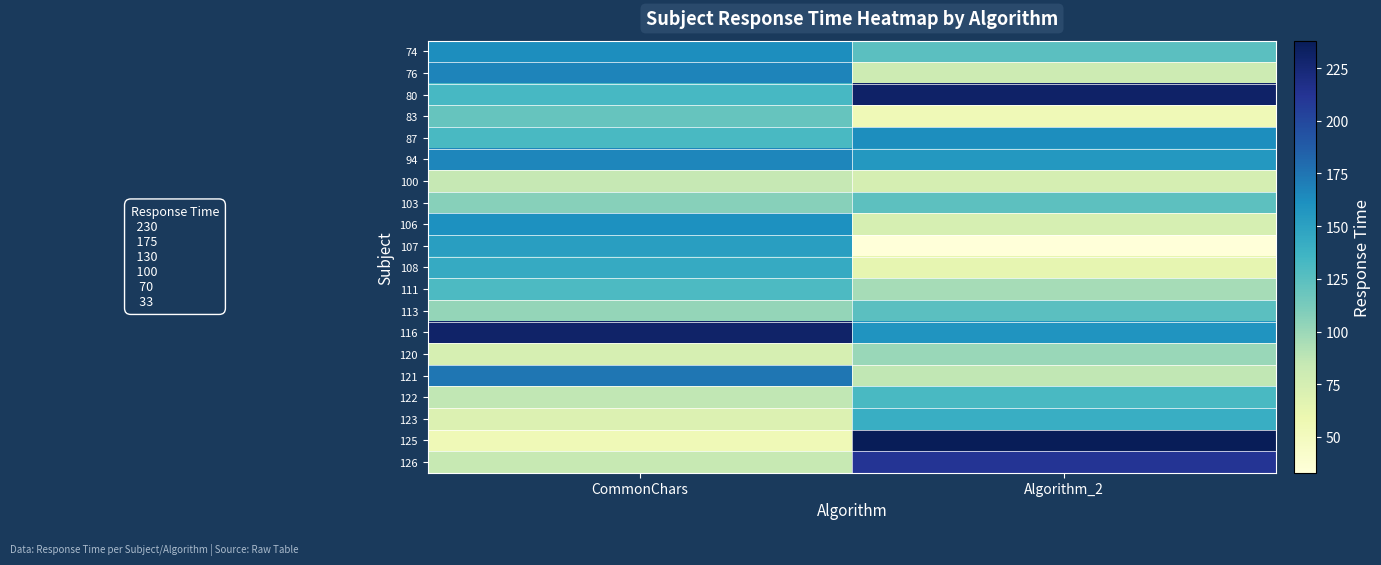

What is the total value across all series at CommonChars?

2533